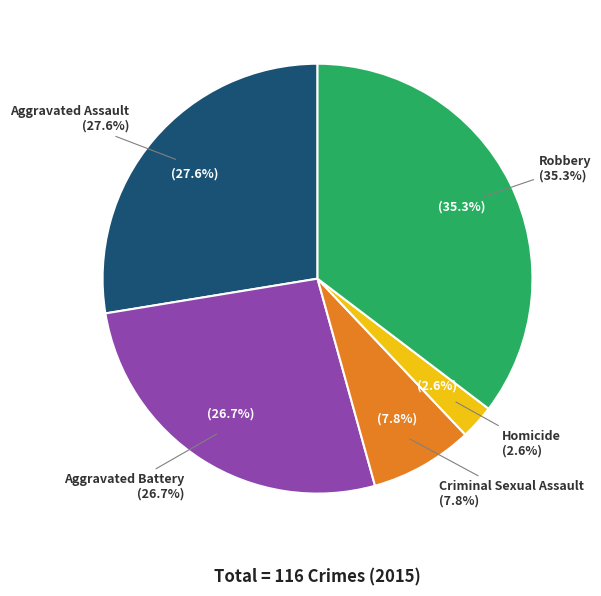

What percentage is the Criminal Sexual Assault slice, to the nearest percent?

8%